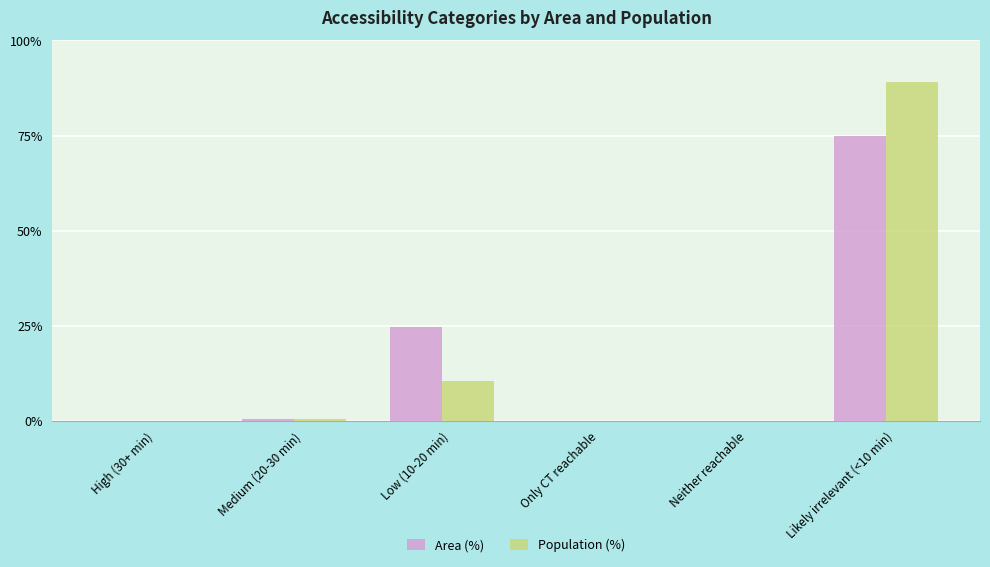

Which series has the widest spread of values?

Population (%)